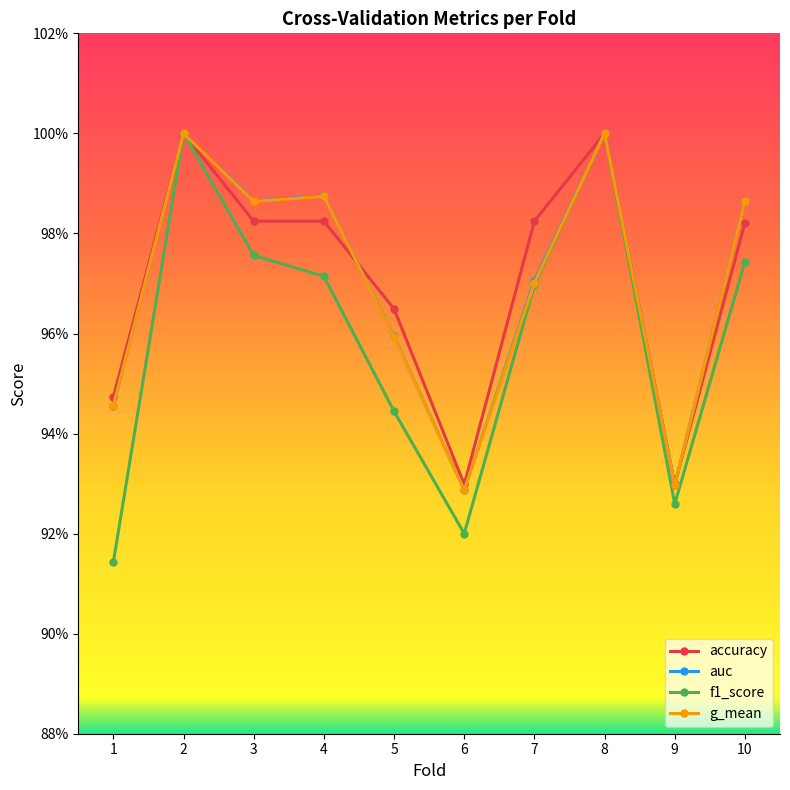

Where is the first local maximum for g_mean?

2